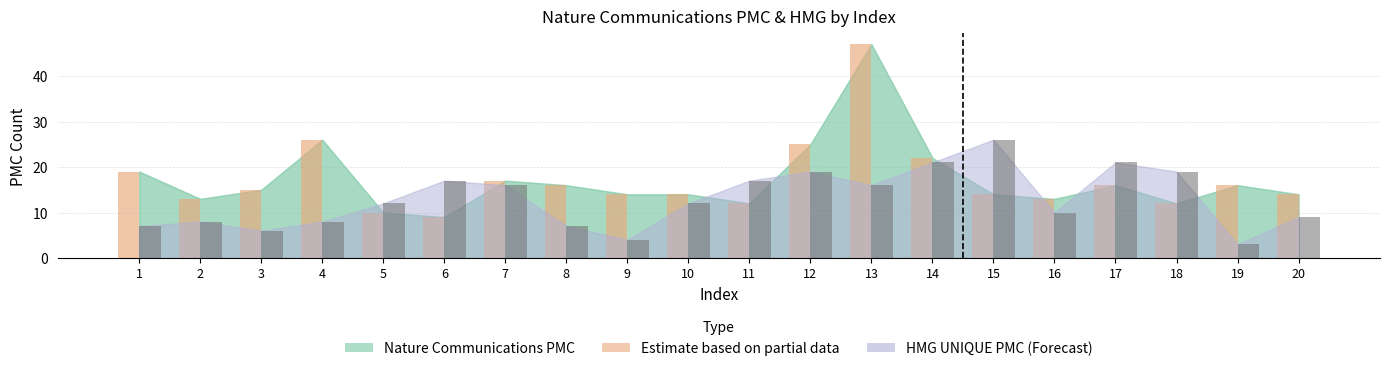

What is the minimum value shown in the chart?

3